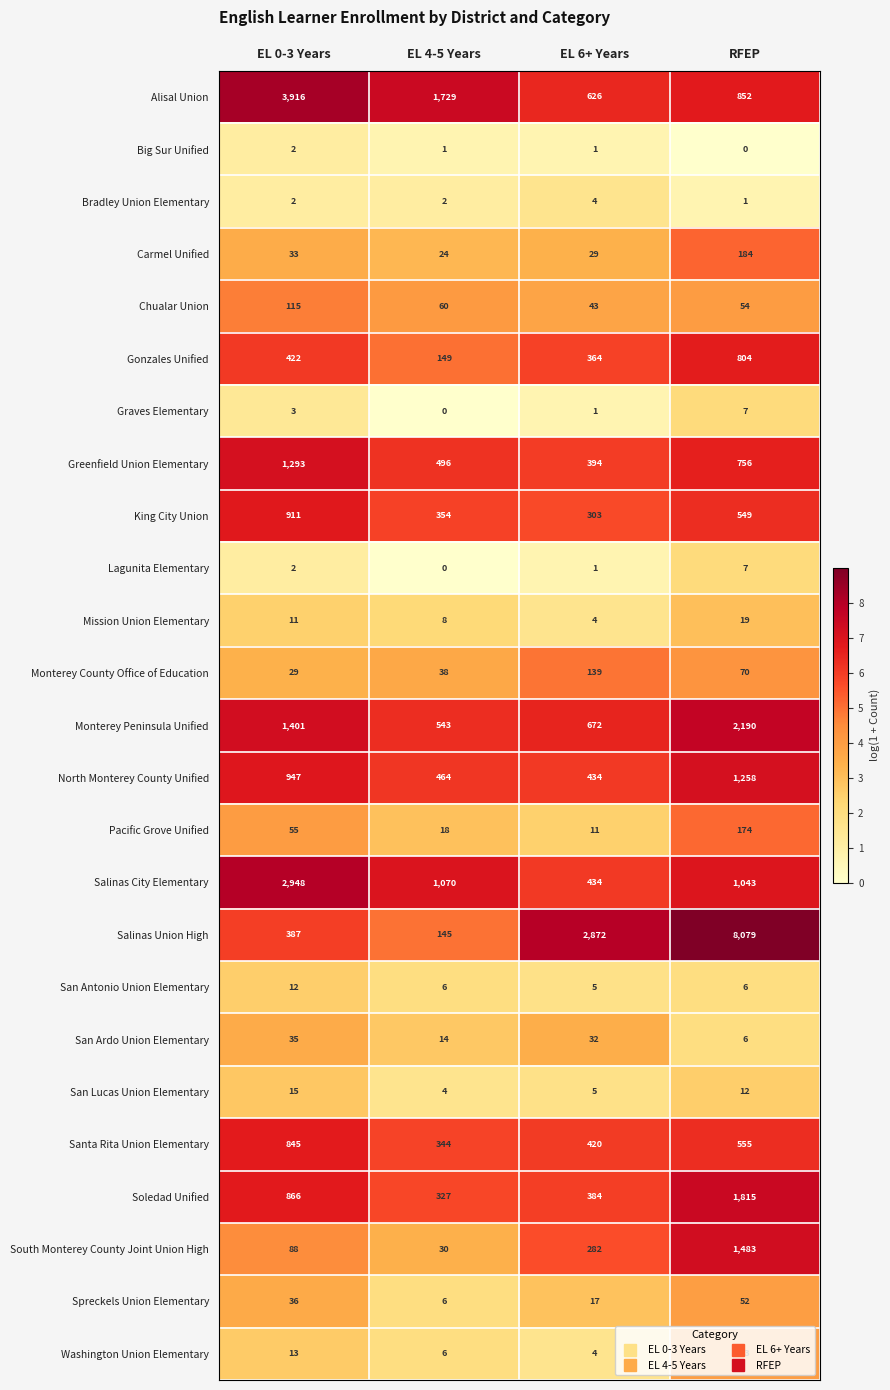

List the labels in order of Graves Elementary value, smallest first.

EL 4-5 Years, EL 6+ Years, EL 0-3 Years, RFEP